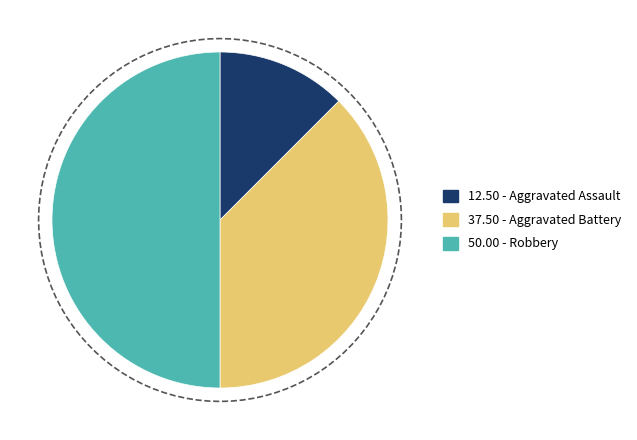

Between Aggravated Assault and Aggravated Battery, which is larger?

Aggravated Battery